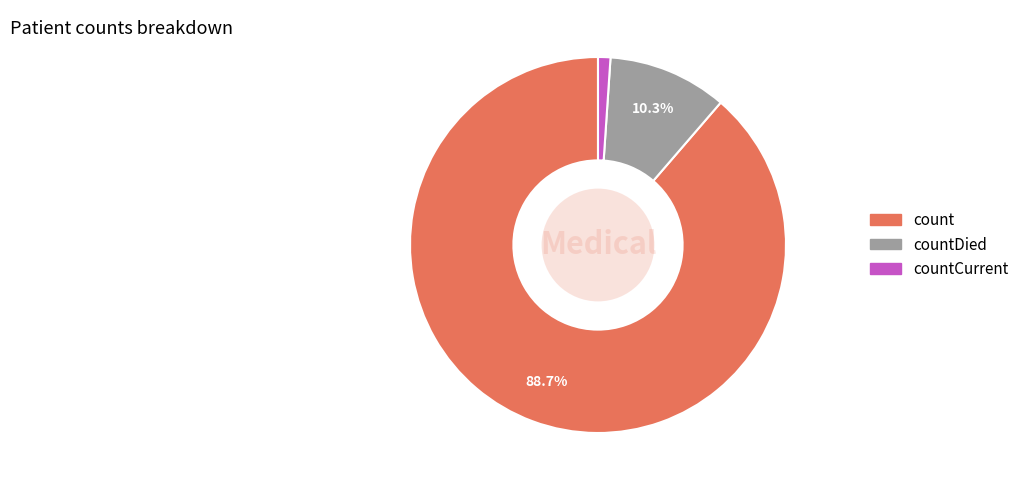

To the nearest percent, what percentage of the pie is countCurrent?

1%